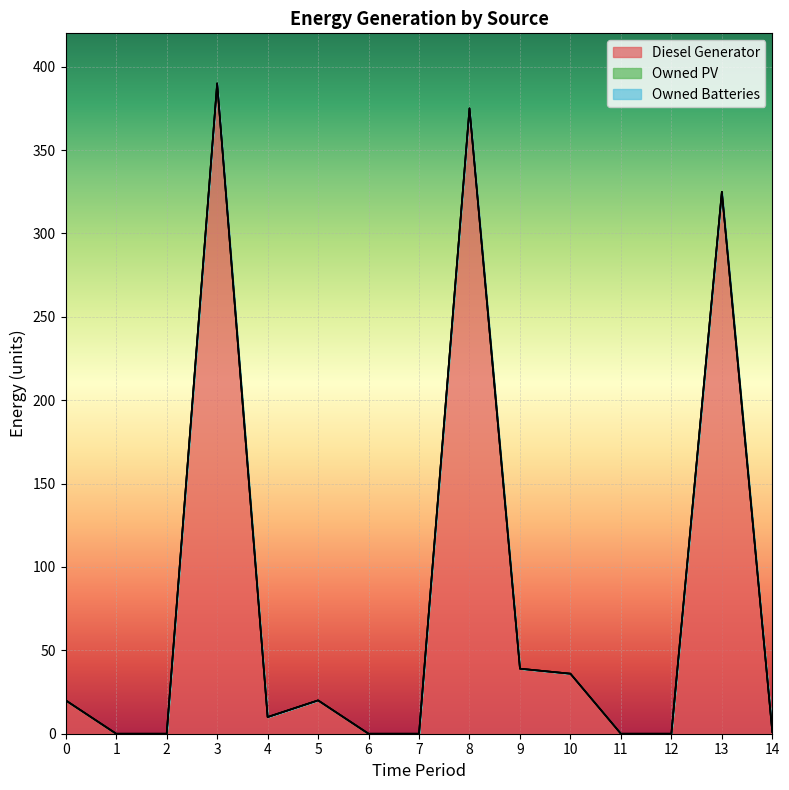

What are all the series names shown in the legend?

Diesel Generator, Owned PV, Owned Batteries